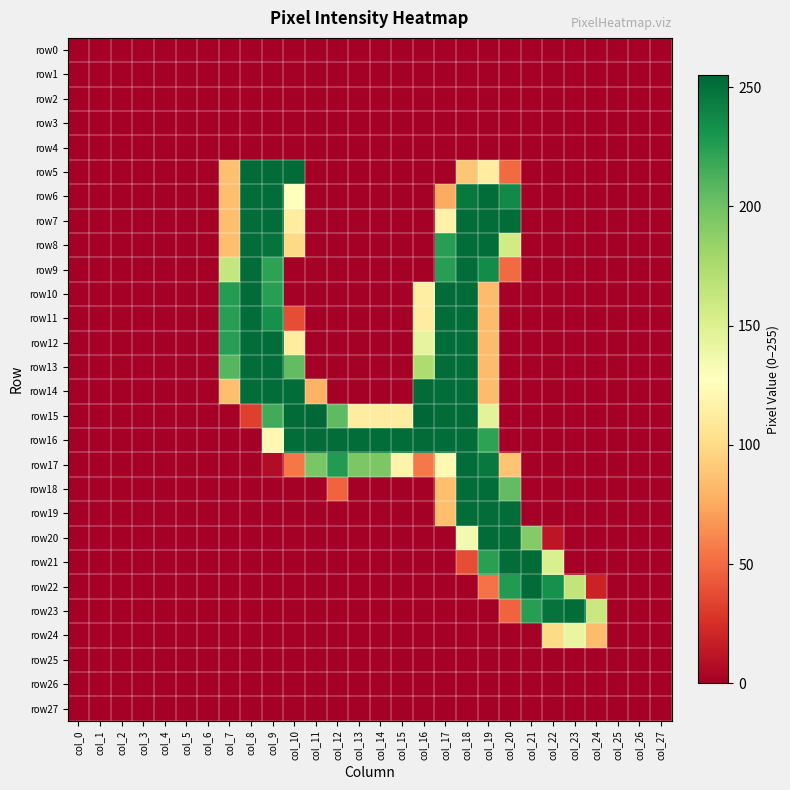

Which category has the lowest value across all series?

col_0